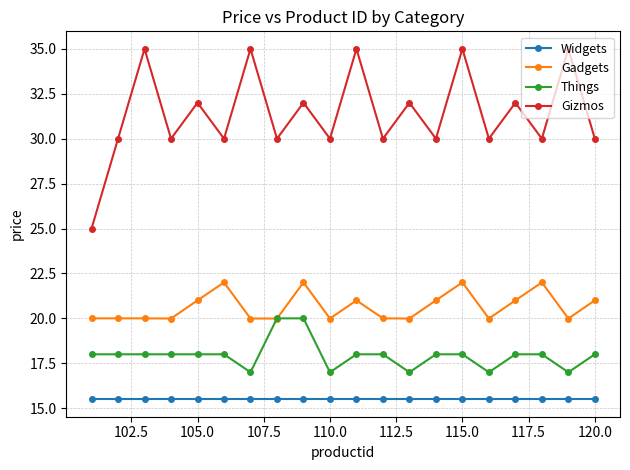

Which series ends up on top after the final intersection of Gadgets and Things?

Gadgets